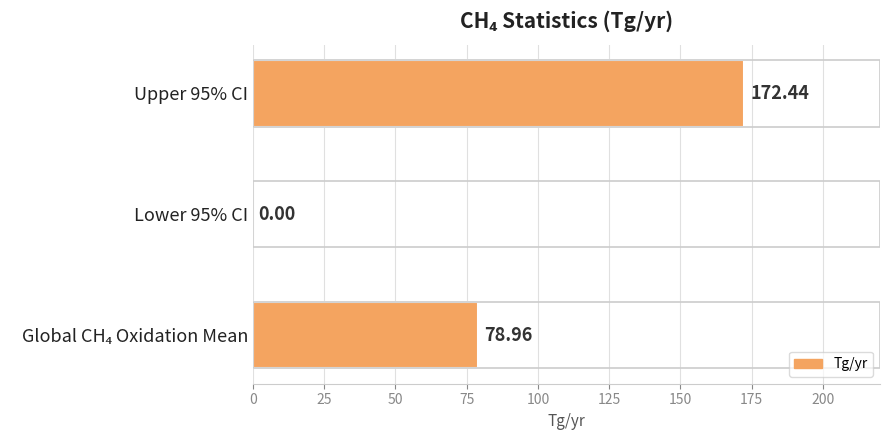

How many data points does each series have?

3